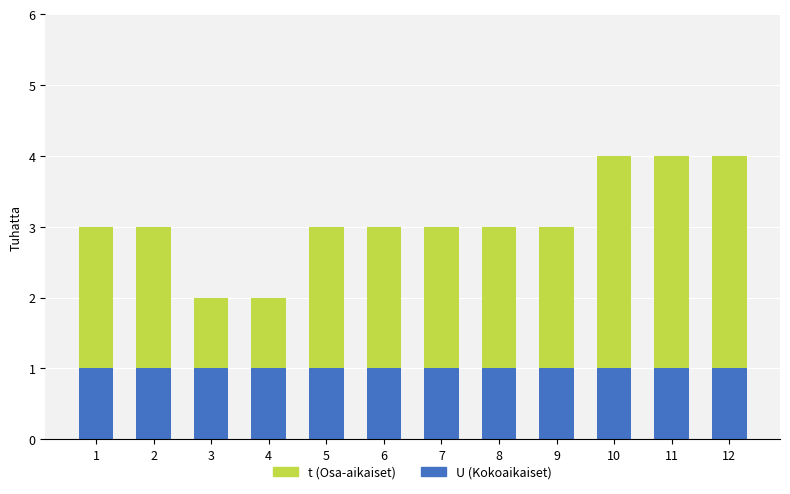

What is the total value across all series at 12?

4